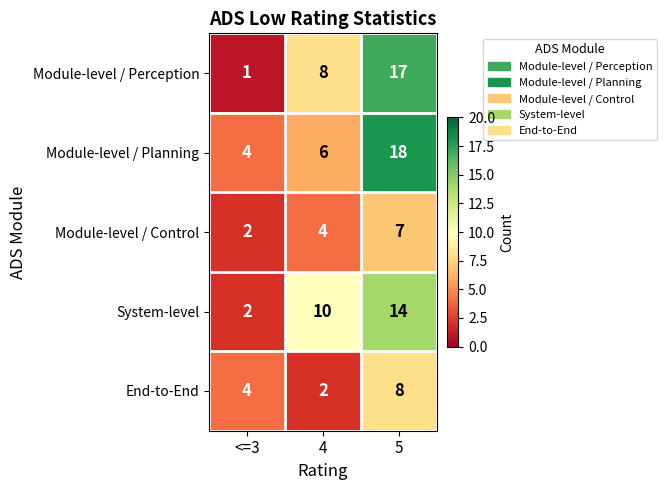

List the series in order of their peak value, highest first.

Module-level / Planning, Module-level / Perception, System-level, End-to-End, Module-level / Control